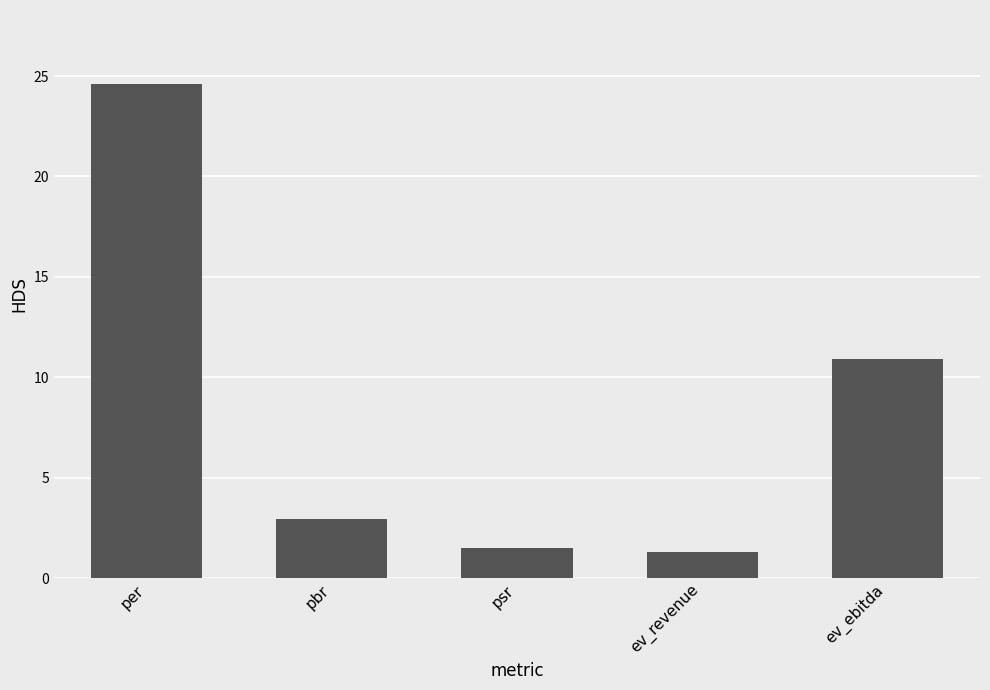

Approximately how many times larger is the value at per compared to pbr?

8.4